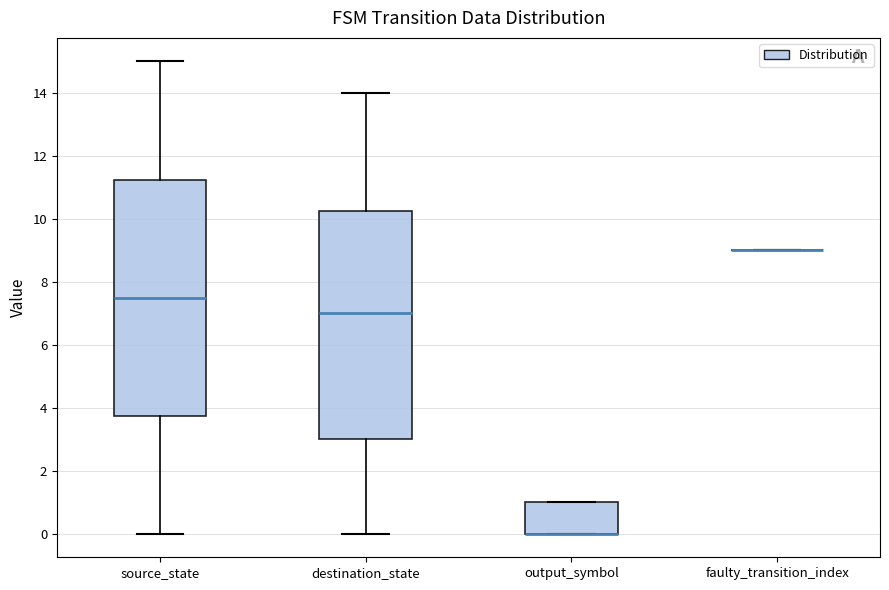

Reading left to right, transcribe this box plot: for each box, give where its median line is, the range the box spans, and where its two whiskers end, as read against the y-axis. The values are not printed on the chart, so give them approximately, as read against the axis.

source_state: median 7.6, box 3.8 to 11.2, whiskers 0.0 to 15.0
destination_state: median 7.0, box 3.0 to 10.2, whiskers 0.0 to 14.0
output_symbol: median 0.0 (drawn on the box's lower edge), box 0.0 to 1.0, whiskers 0.0 to 1.0
faulty_transition_index: box collapsed to a line at 9.0, whiskers 9.0 to 9.0